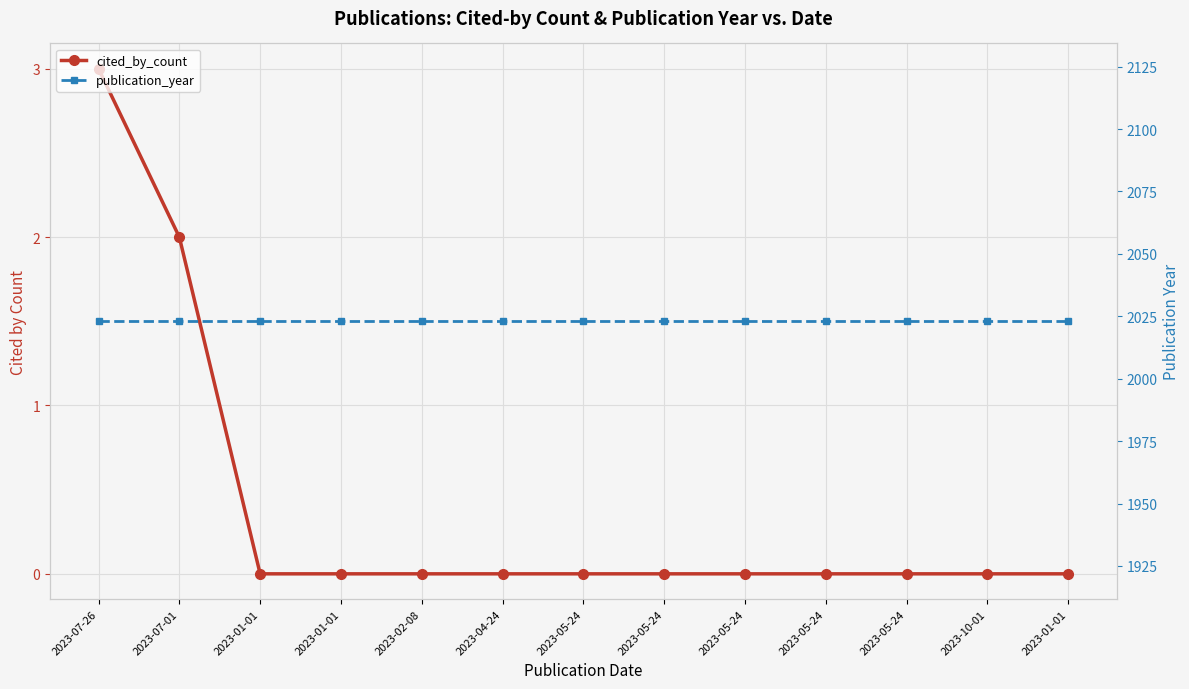

True or false: publication_year and cited_by_count intersect in this chart.

False